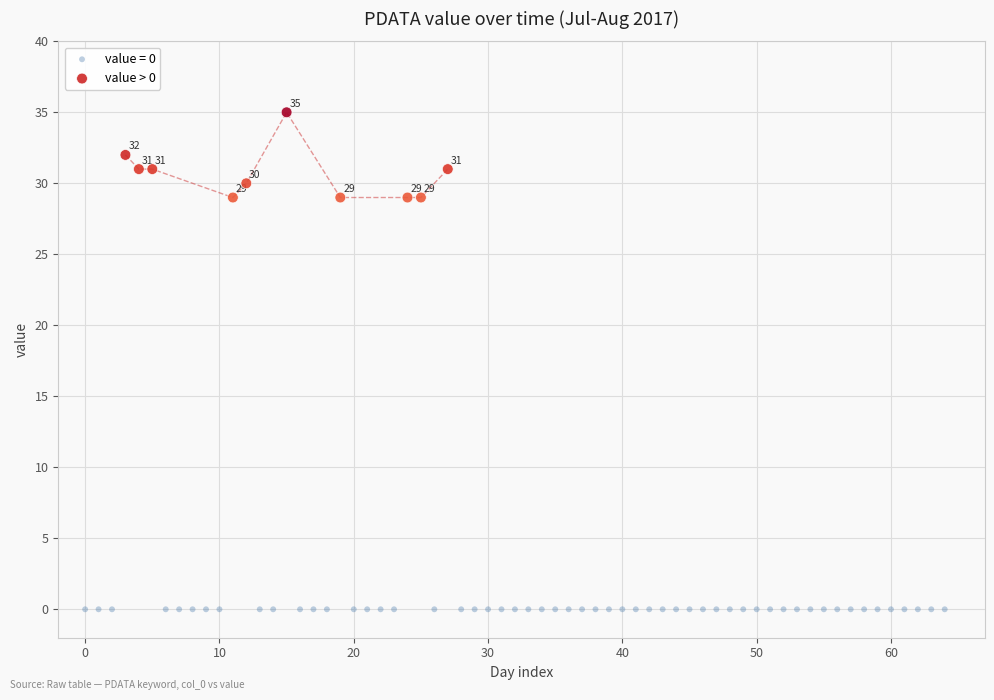

Which series contains the lowest Y value?

value = 0